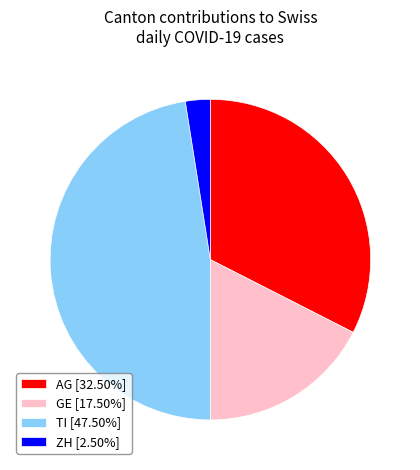

Does any single category account for the majority?

No